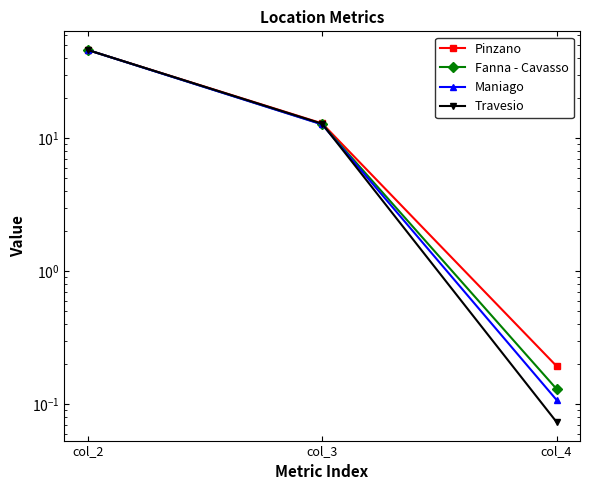

At how many categories does at least one series exceed 23?

1